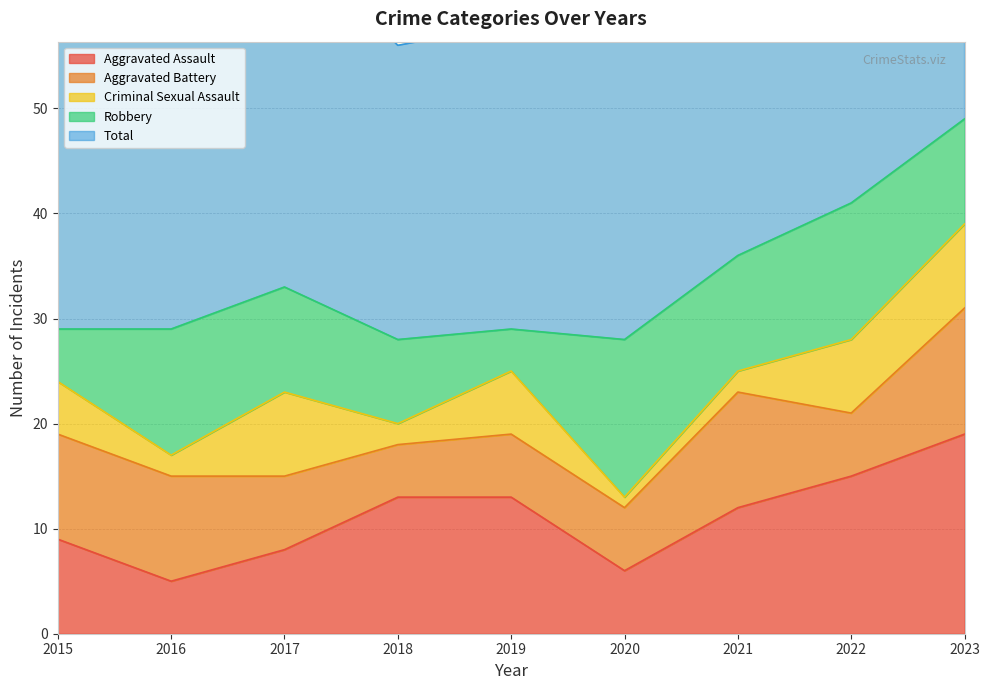

True or false: Robbery and Aggravated Assault cross at least once.

True